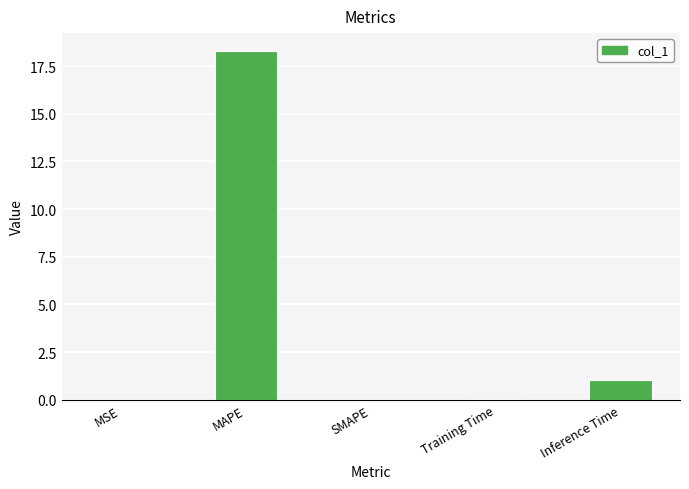

The value at MAPE is 8.4. True or false?

False